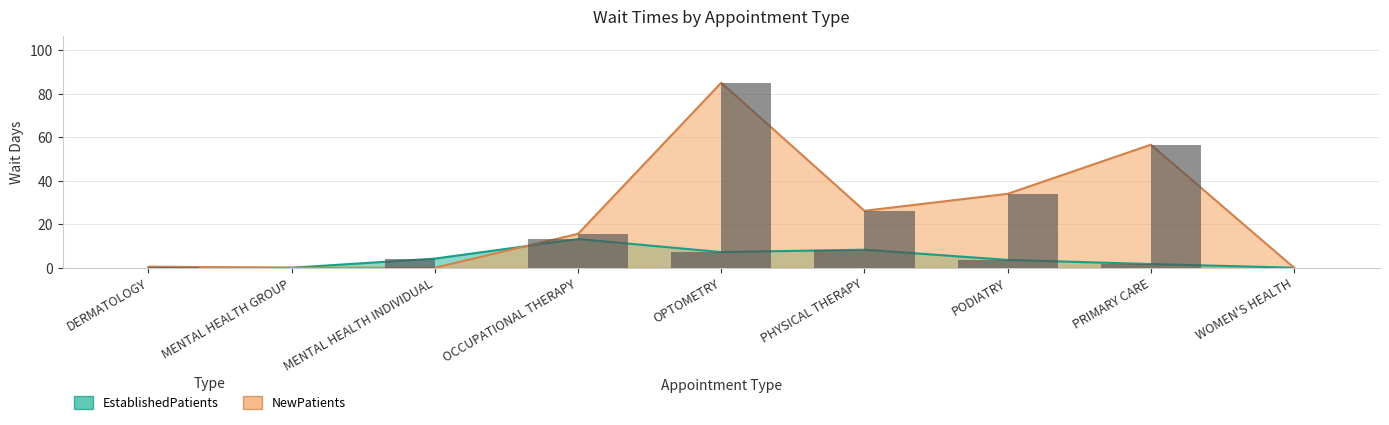

Where is NewPatients nearest to the value 42?

PODIATRY